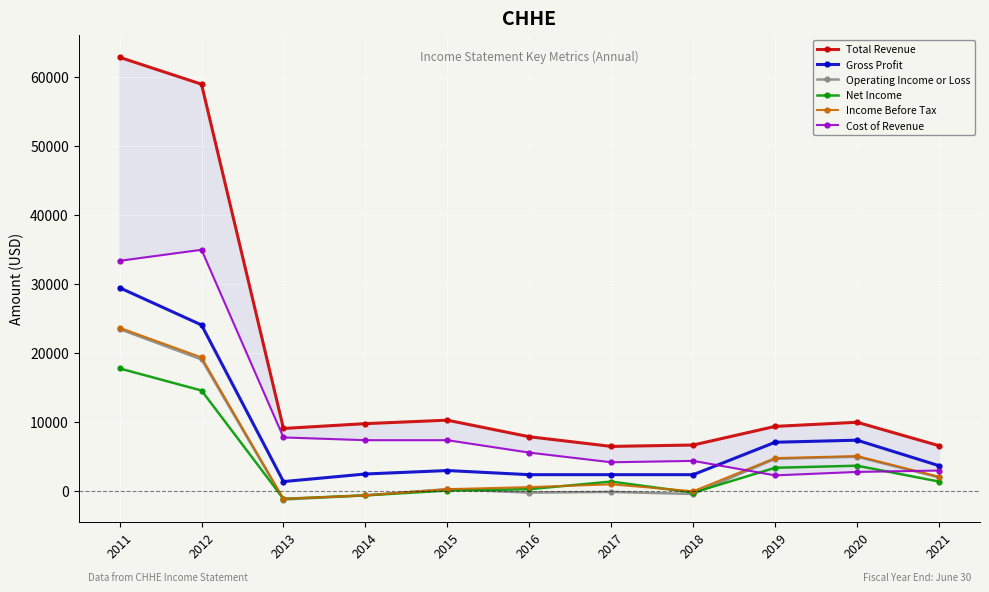

Where does the Cost of Revenue series first go above 5500?

2011